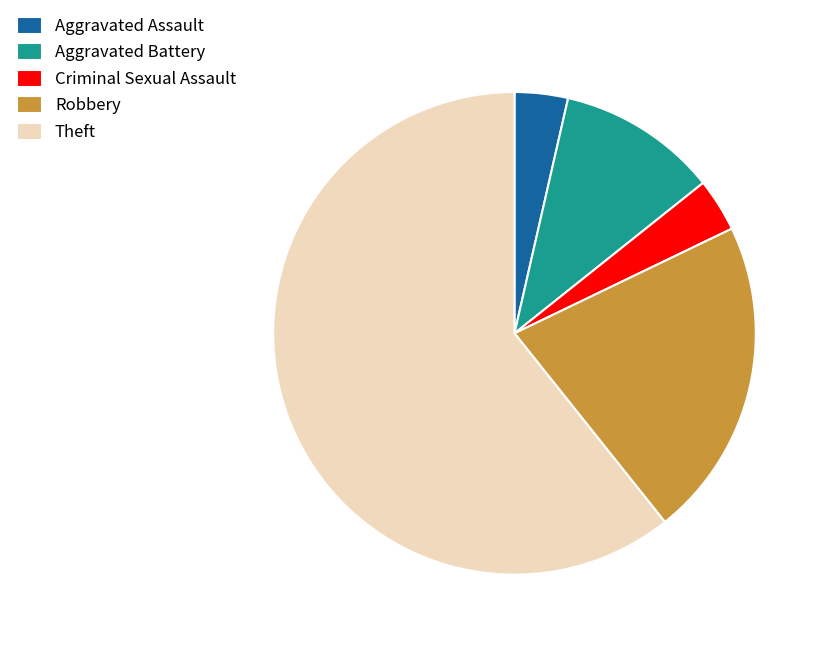

True or false: Aggravated Assault accounts for 4% of the total.

True